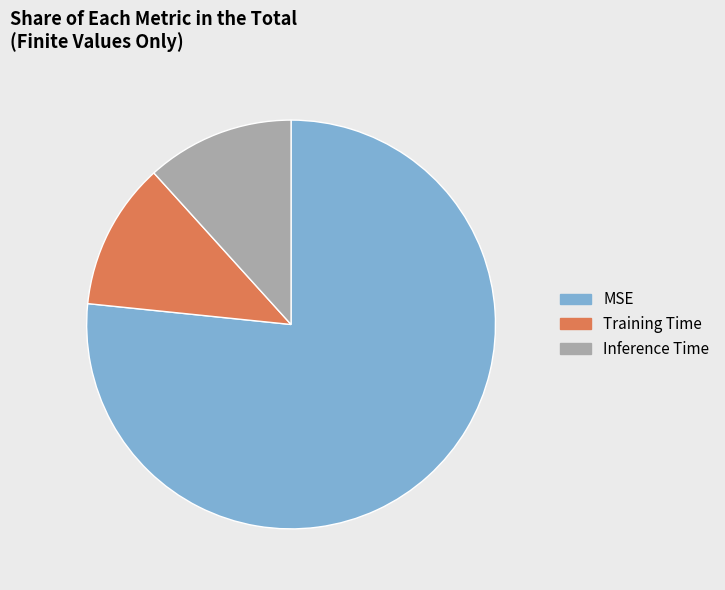

Is the sum of MSE and Training Time greater than half?

Yes